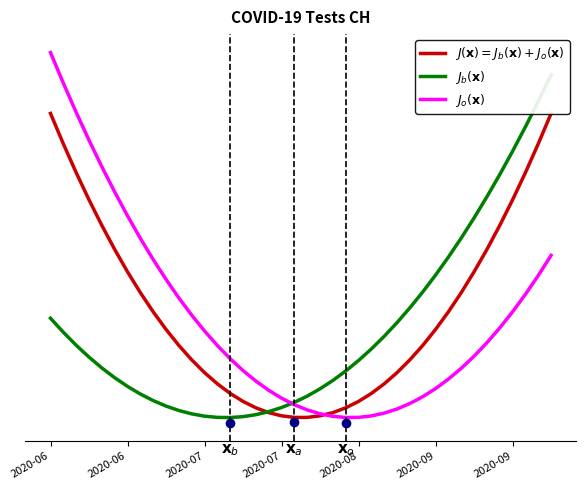

What is the difference between the second highest and minimum values in the $J_o(\mathbf{x})$ series?

3297.8